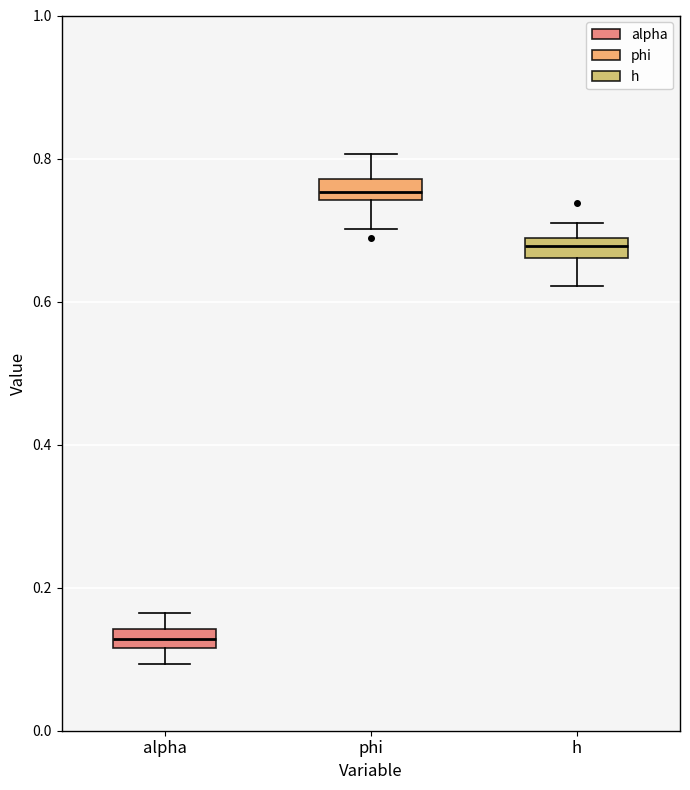

Which box has the highest median line?

phi